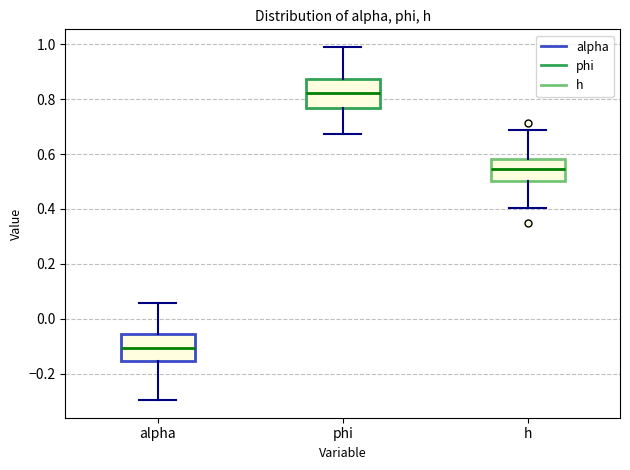

Reading left to right, read every box against the y-axis: the position of its median line, the range the box covers, and the ends of its whiskers. The values are not printed on the chart, so give them approximately, as read against the axis.

alpha: median -0.10, box -0.16 to -0.06, whiskers -0.30 to 0.06
phi: median 0.82, box 0.76 to 0.88, whiskers 0.68 to 1.00
h: median 0.54, box 0.50 to 0.58, whiskers 0.40 to 0.68